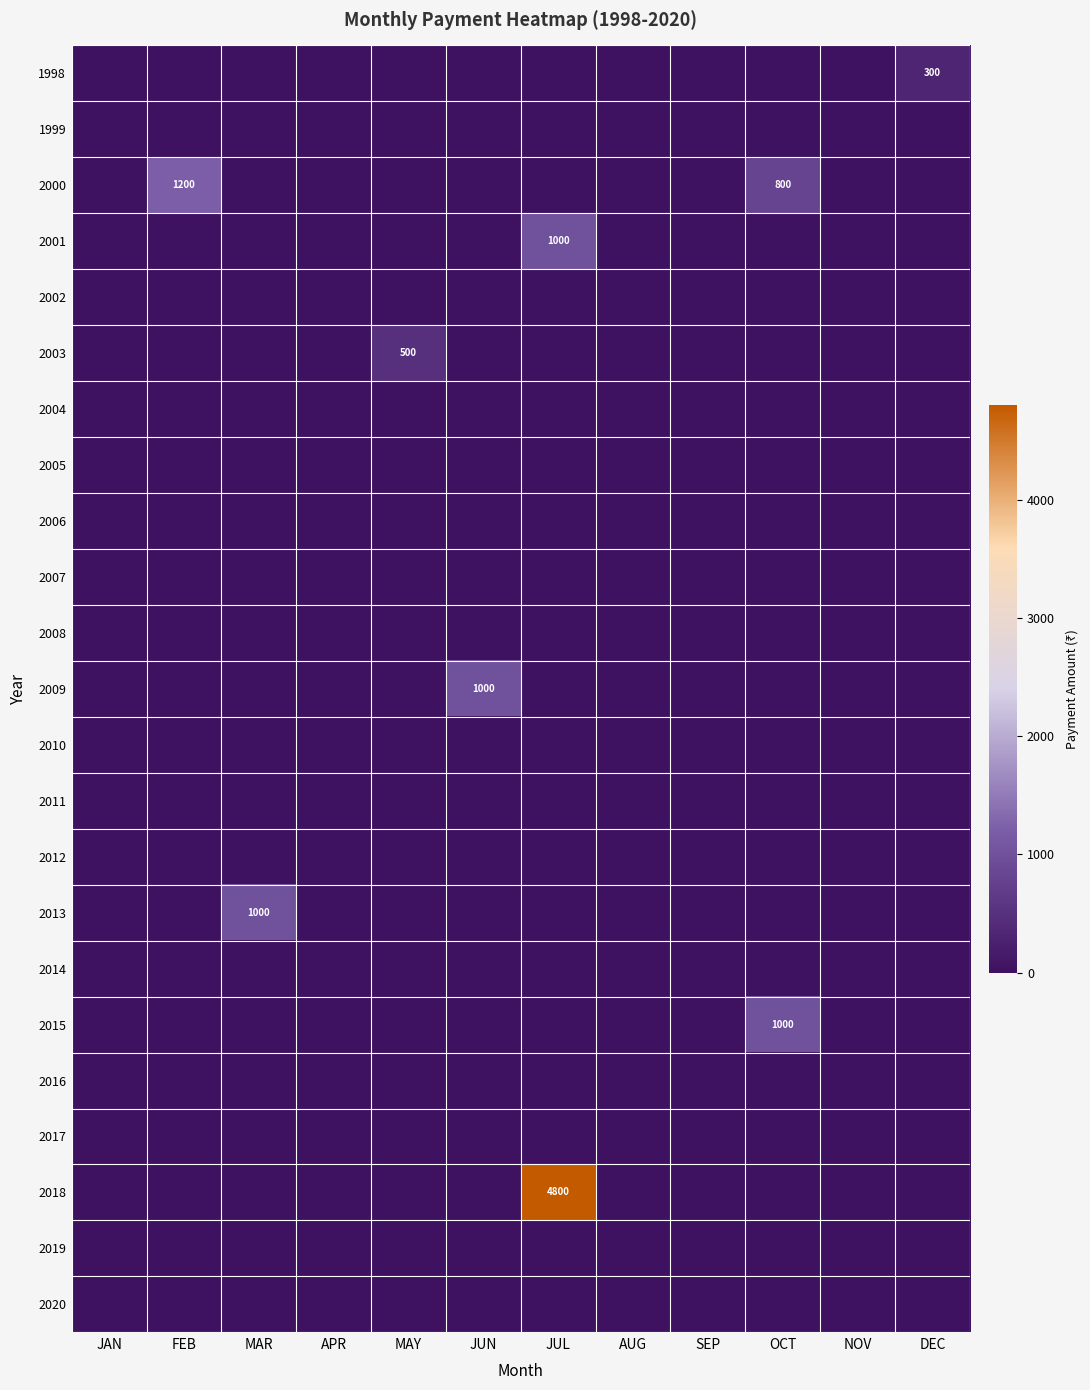

Rank the series by their maximum value, from highest to lowest.

2018, 2000, 2001, 2009, 2013, 2015, 2003, 1998, 1999, 2002, 2004, 2005, 2006, 2007, 2008, 2010, 2011, 2012, 2014, 2016, 2017, 2019, 2020